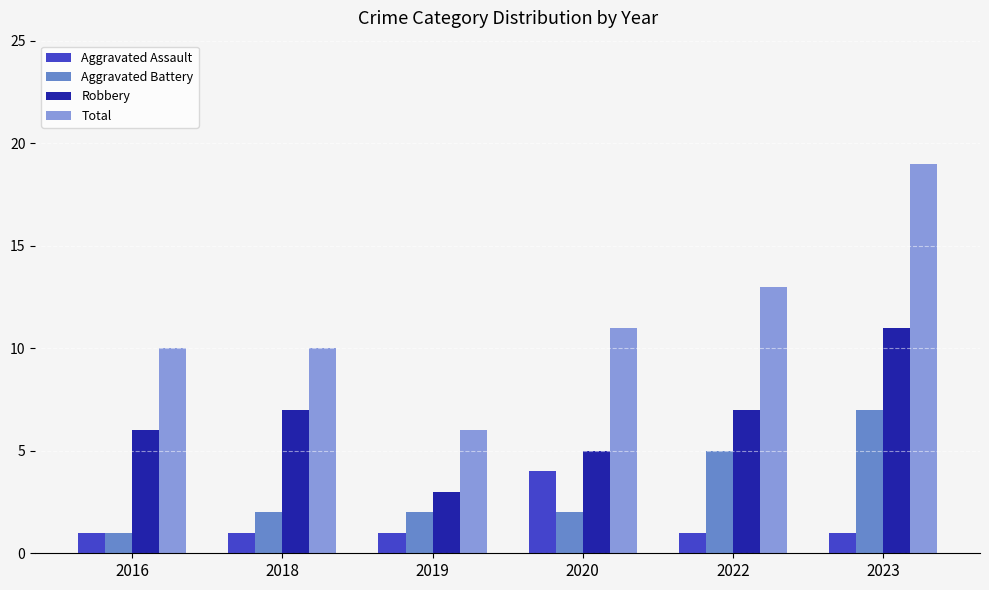

Is the value of Total at 2020 greater than the value of Aggravated Battery at 2023?

Yes